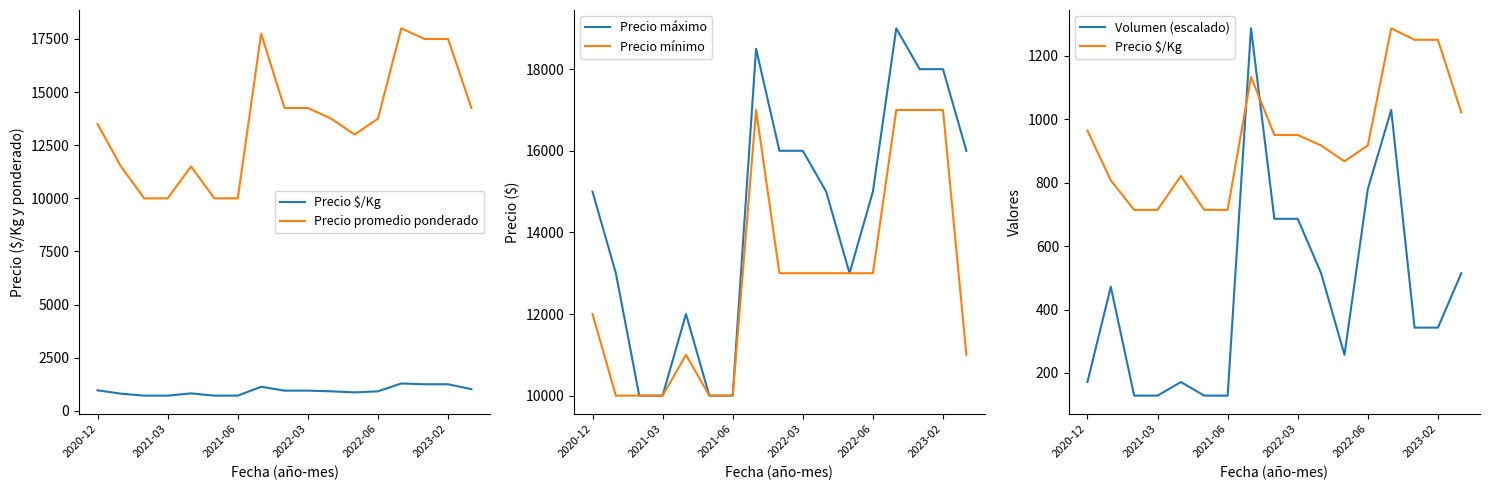

How many lines are shown in the chart?

5